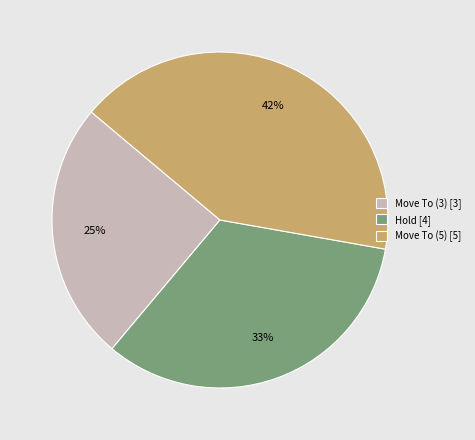

Which has a higher value, Move To (5) or Hold?

Move To (5)